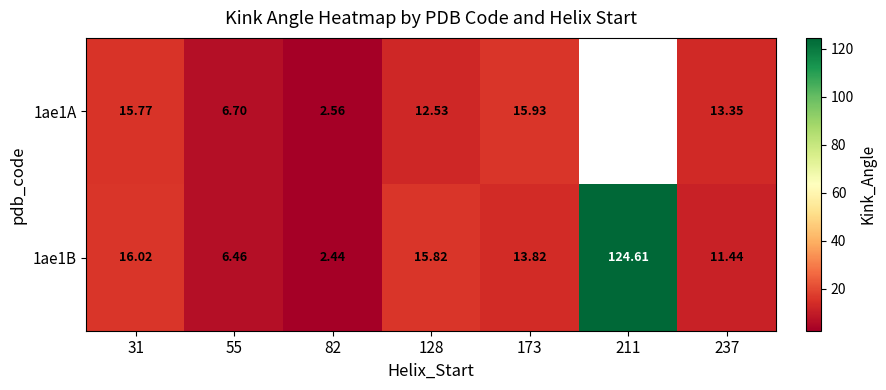

What is the greatest value displayed?

124.6